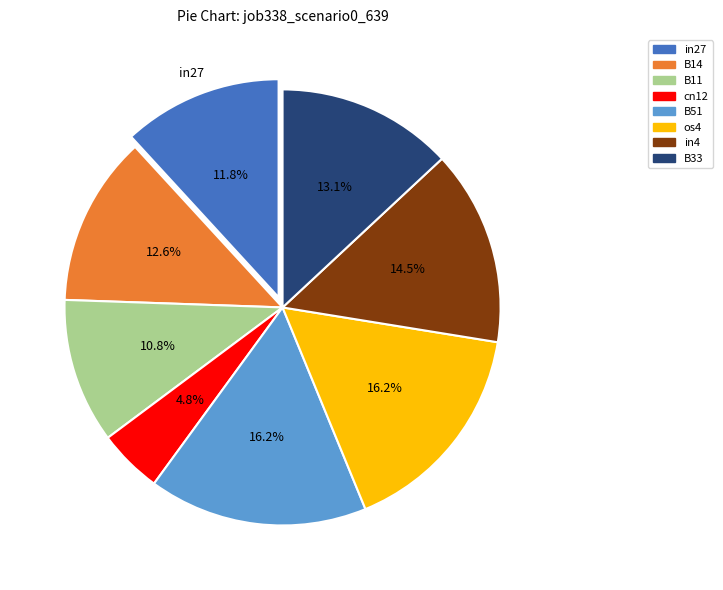

Is there a majority slice in this chart?

No